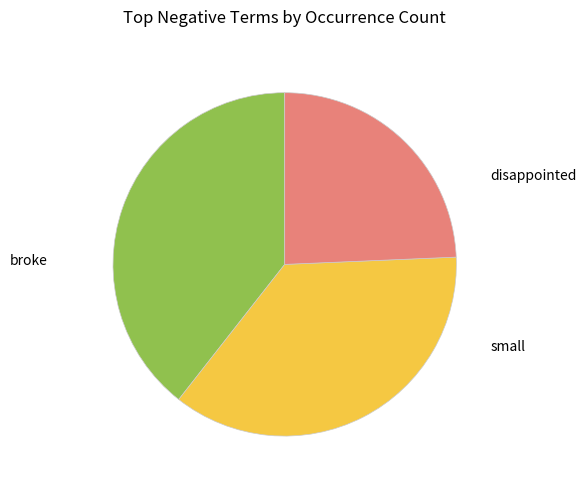

Is there a majority slice in this chart?

No